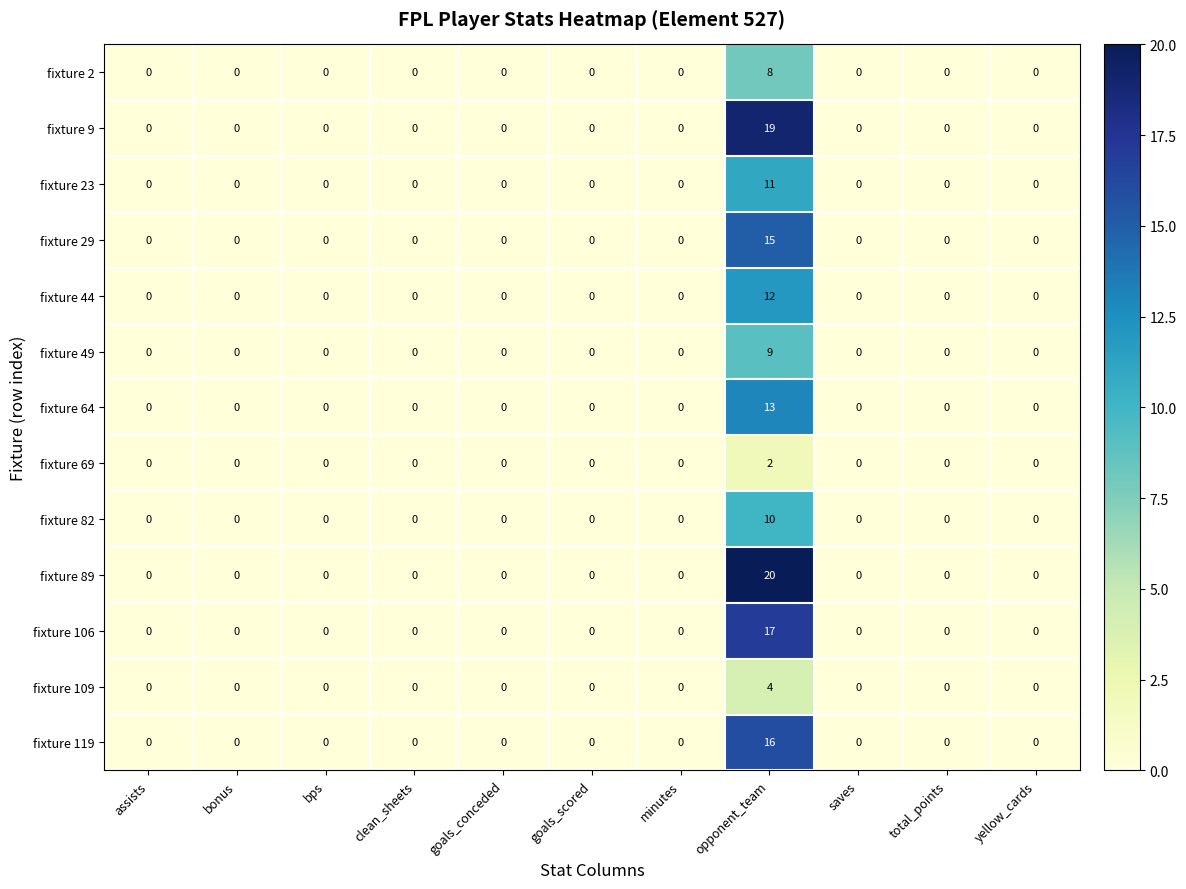

Which series has the widest spread of values?

fixture 89